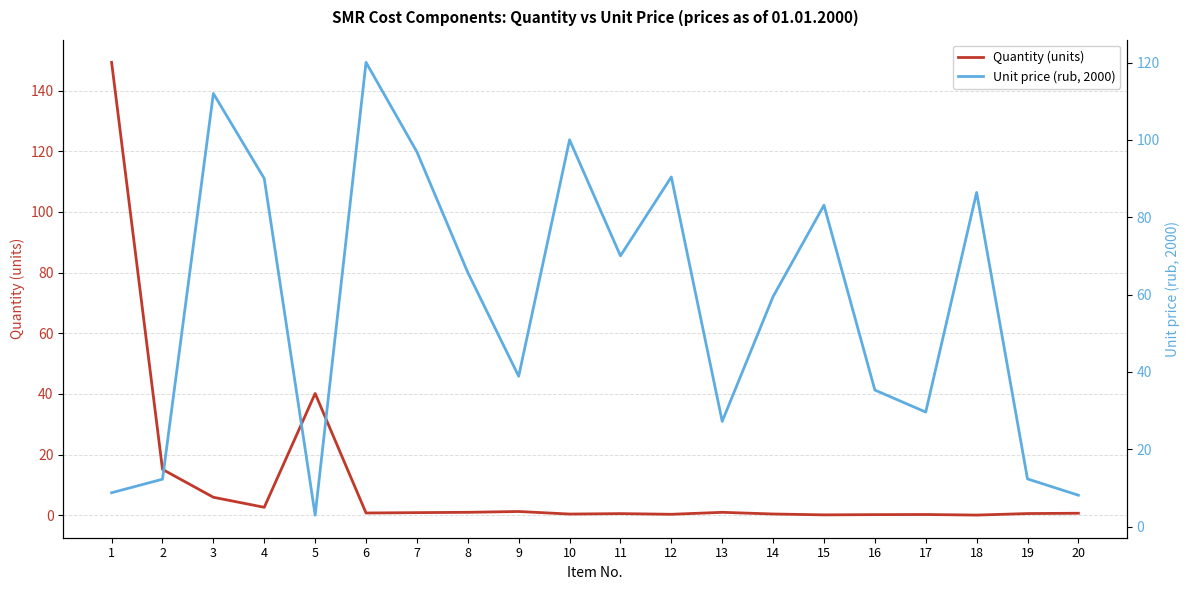

Reading right to left, list all the values displayed in this chart.

Quantity (units): 20=0.7	19=0.6	18=0.1	17=0.3	16=0.2	15=0.2	14=0.5	13=1.0	12=0.4	11=0.6	10=0.4	9=1.3	8=1.0	7=0.9	6=0.8	5=40.2	4=2.7	3=6.0	2=15.2	1=149.3
Unit price (rub, 2000): 20=8.1	19=12.3	18=86.4	17=29.6	16=35.3	15=83.1	14=59.5	13=27.2	12=90.4	11=70.0	10=100.0	9=38.9	8=65.7	7=96.9	6=120.0	5=3.0	4=90.0	3=112.0	2=12.2	1=8.7